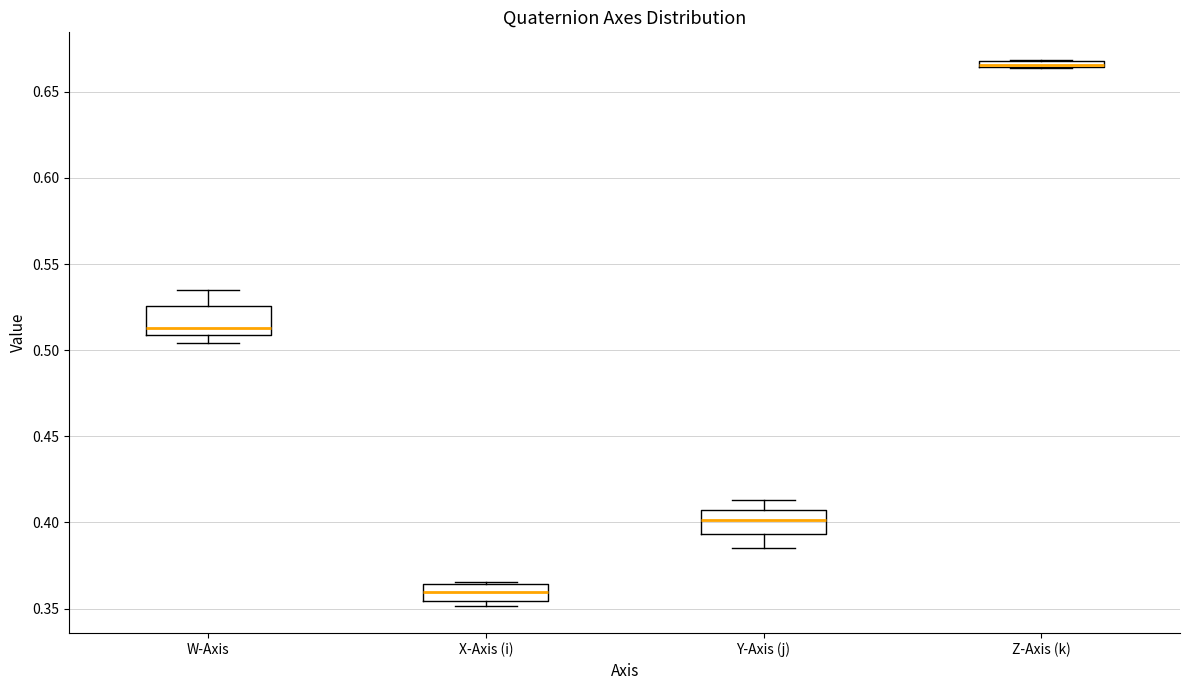

Where is the upper edge of the box for W-Axis on the y-axis? The values are not printed on the chart, so give them approximately, as read against the axis.

0.525